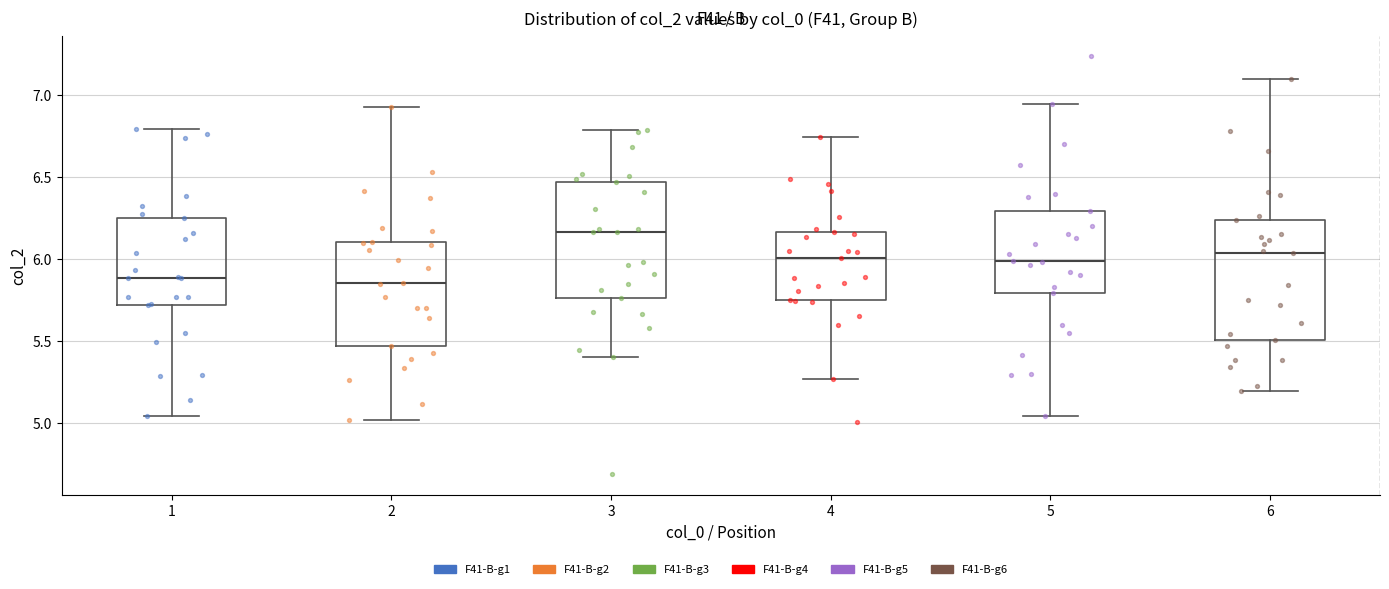

Where is the lower edge of the box at x = 1 on the y-axis? The values are not printed on the chart, so give them approximately, as read against the axis.

5.70